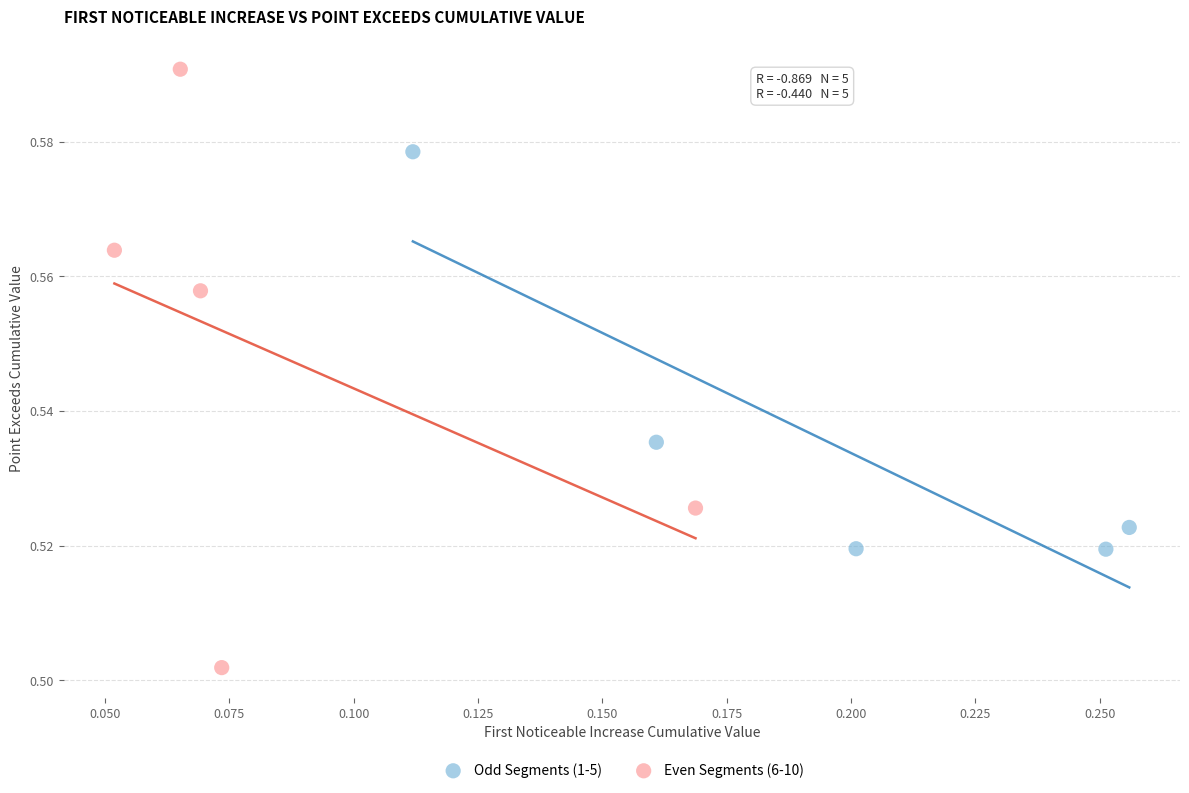

Which series has the largest Y range (max minus min)?

Even Segments (6-10)